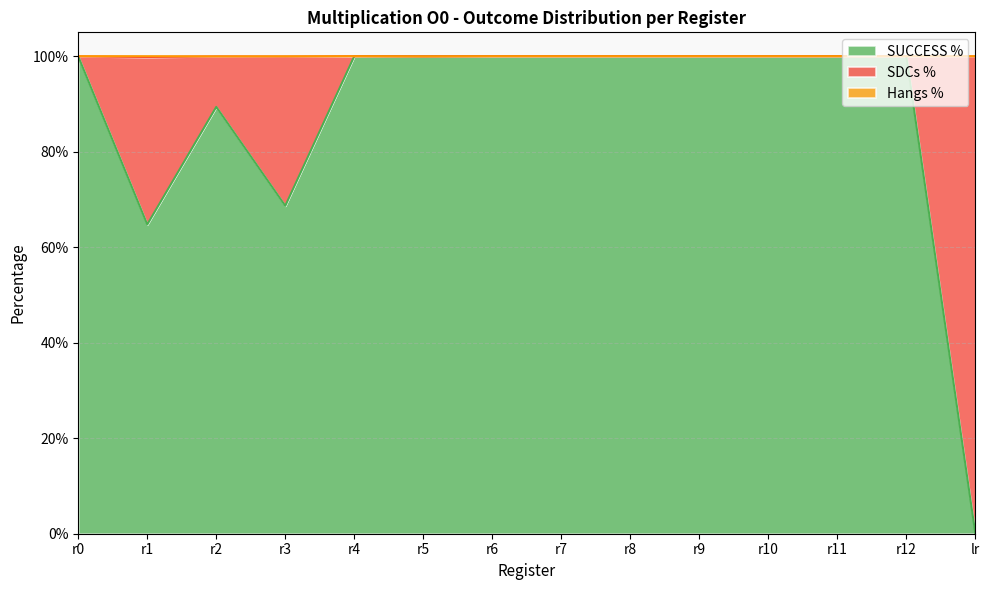

Rank the series at r6 from highest to lowest value.

SUCCESS %, SDCs %, Hangs %